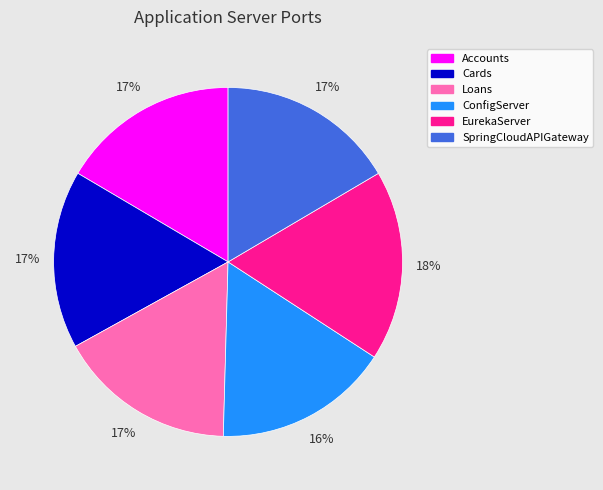

Which slice is the largest?

EurekaServer